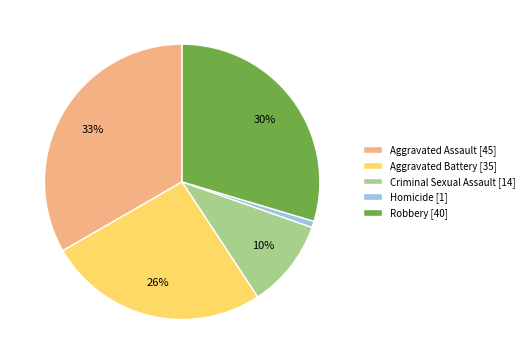

Does Homicide account for over 50% of the chart?

No